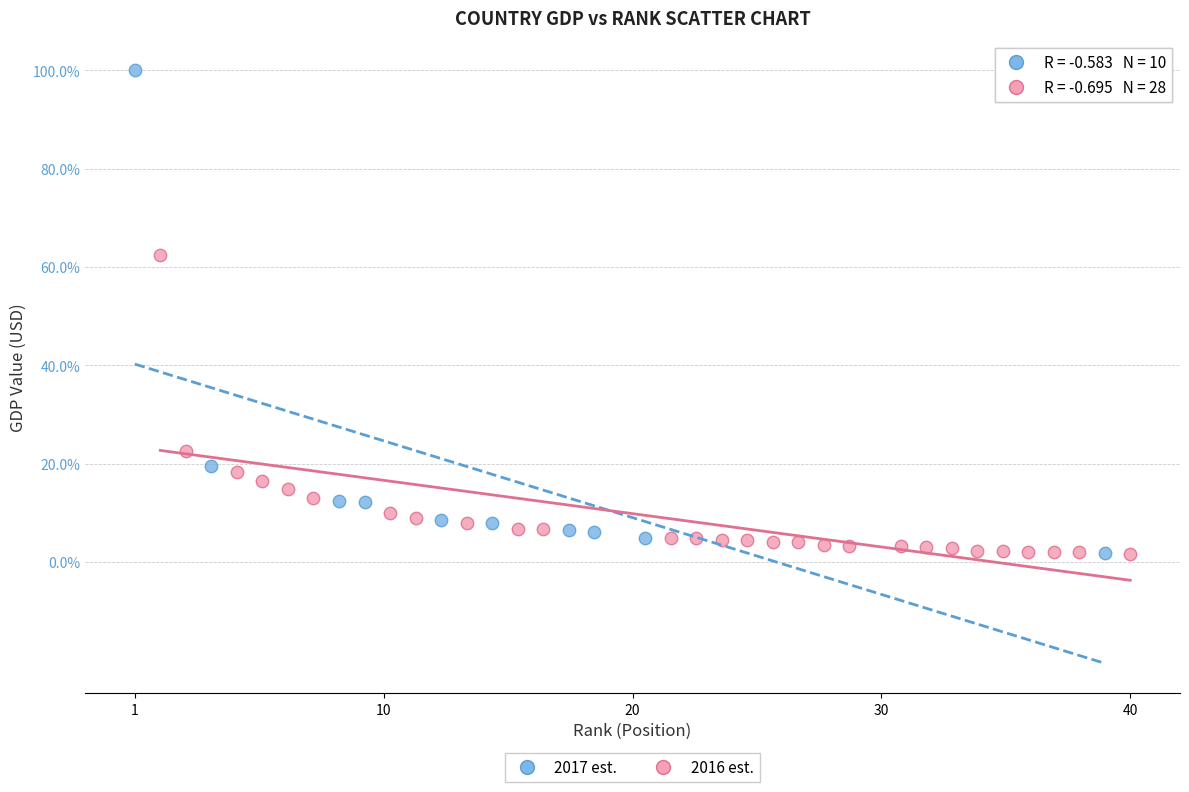

Which series has the largest Y range (max minus min)?

2017 est.